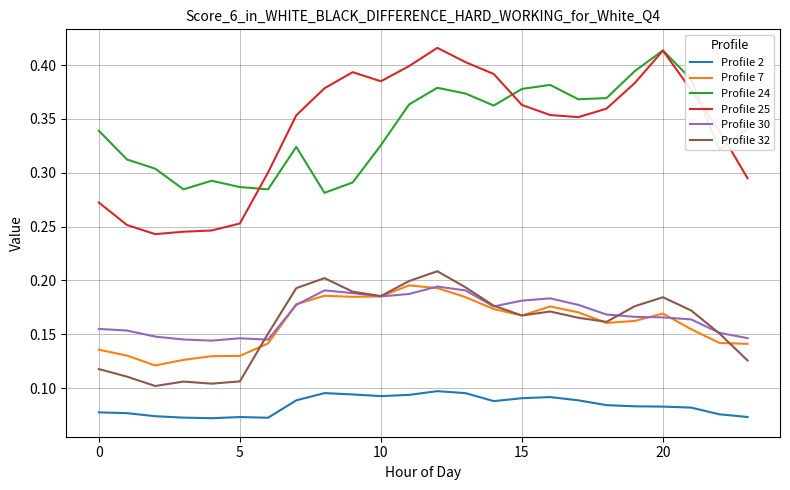

True or false: Profile 24 and Profile 2 cross at least once.

False